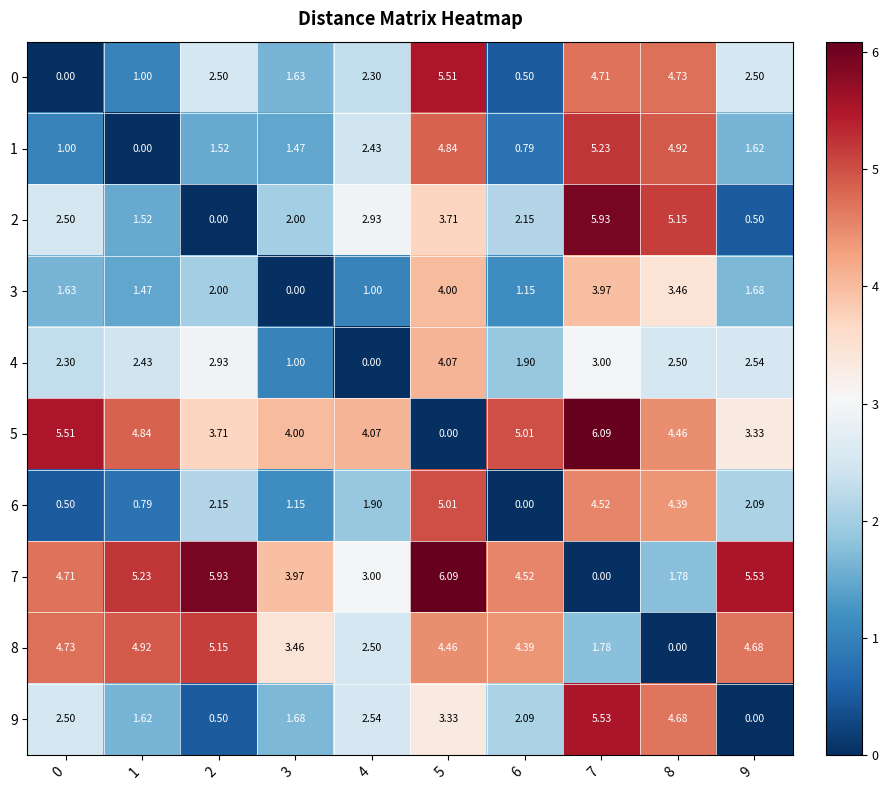

Is the value of 2 at 1 greater than the value of 8 at 3?

No